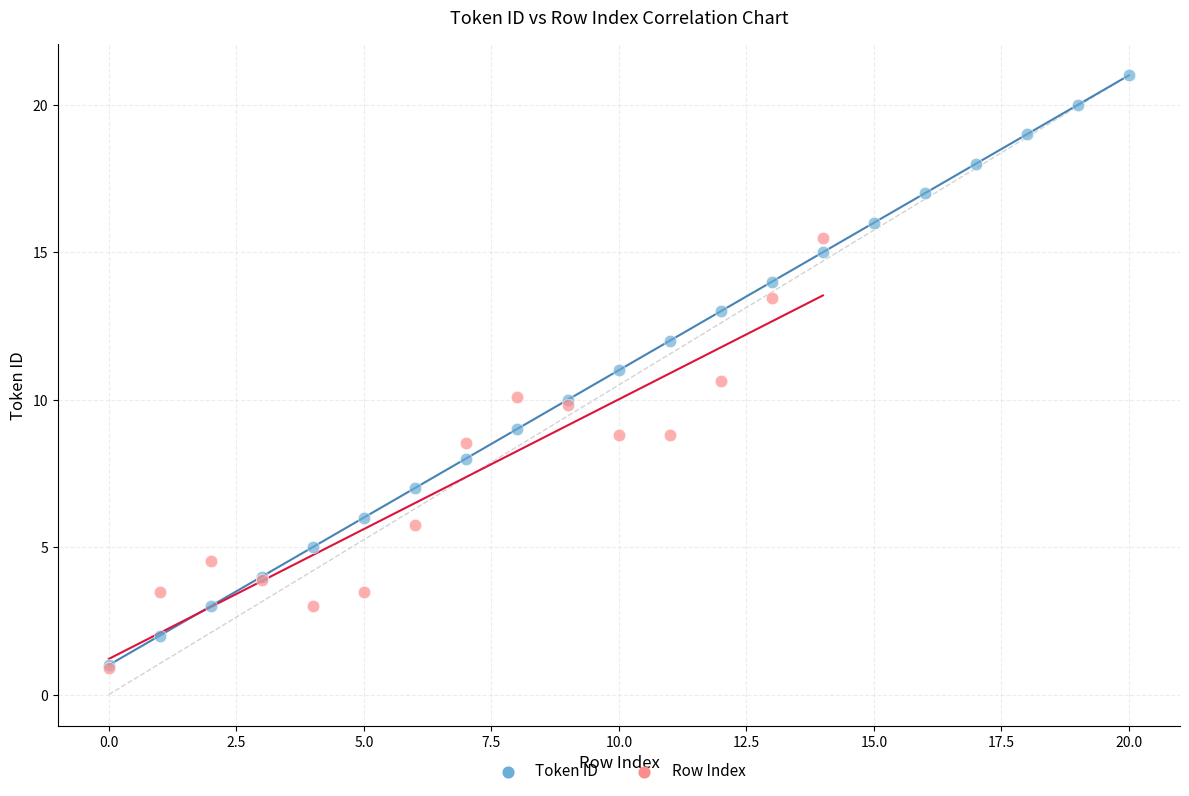

Which series has the widest spread of Y values?

Token ID